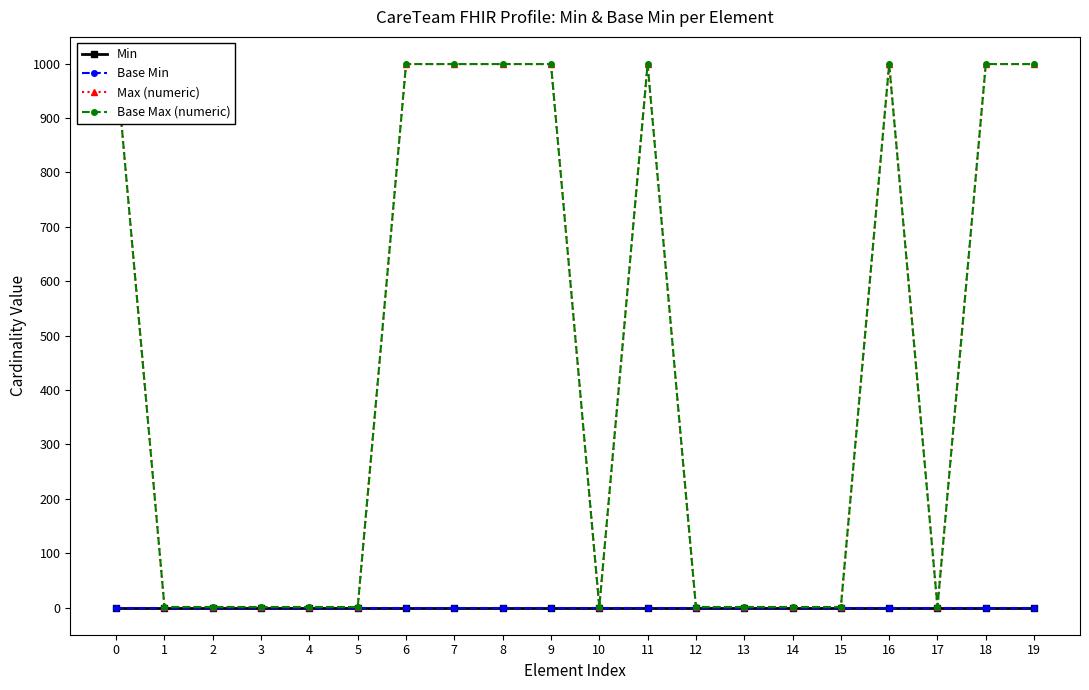

How many interior local valleys does the Max (numeric) series have?

2